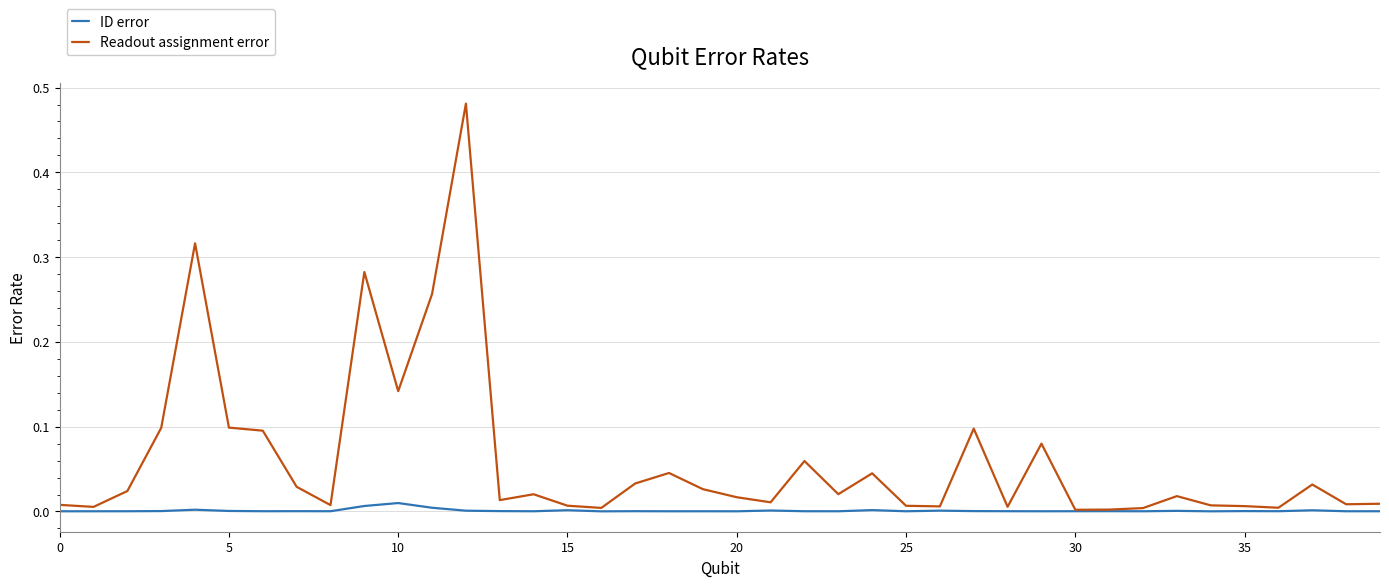

Which series has the largest range (max minus min)?

Readout assignment error